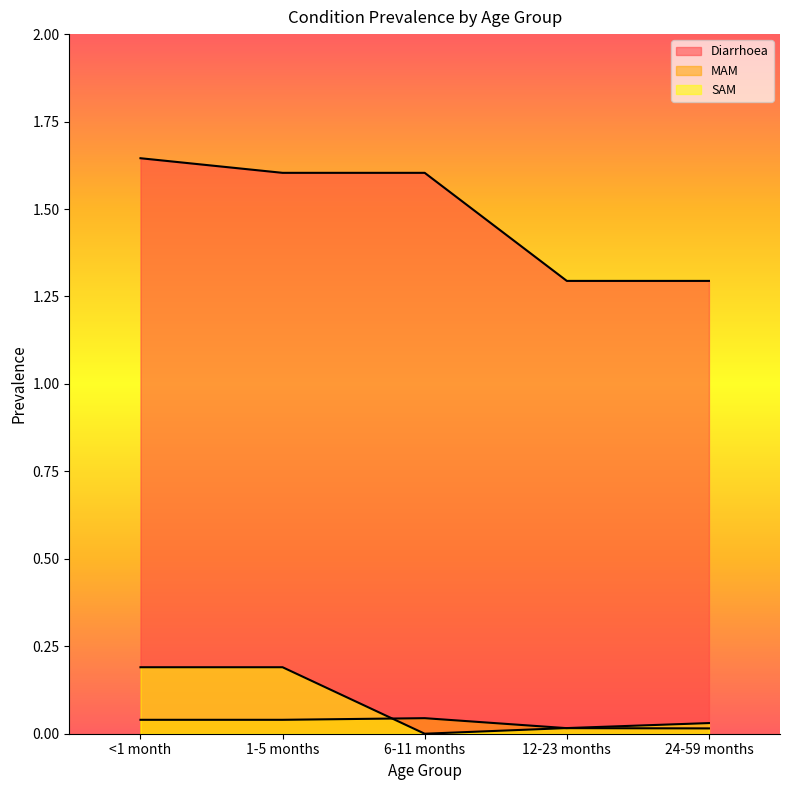

What is the sum of the Diarrhoea values at 12-23 months and 1-5 months?

2.9